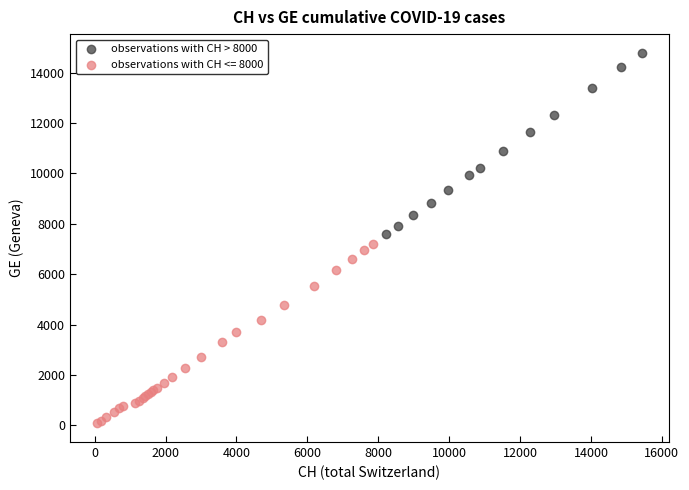

Which series contains the highest Y value?

observations with CH > 8000